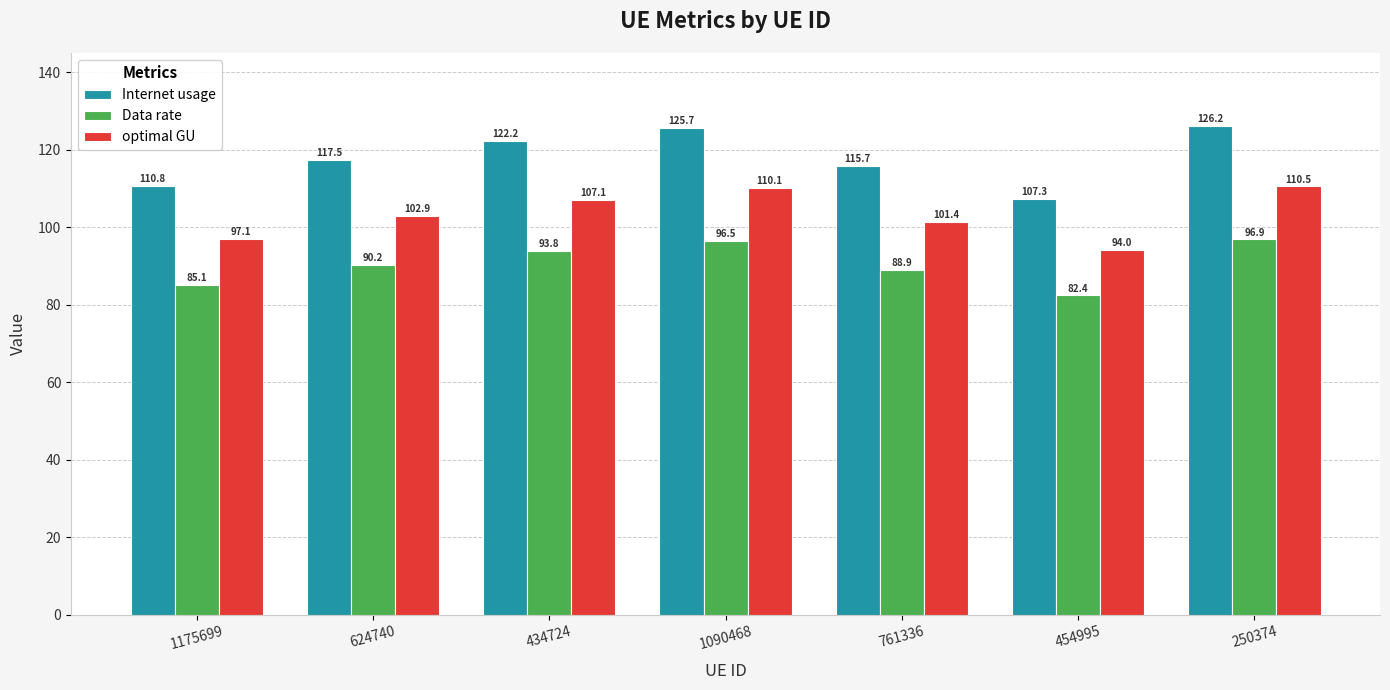

Is it true that optimal GU equals 147.7 at 250374?

False